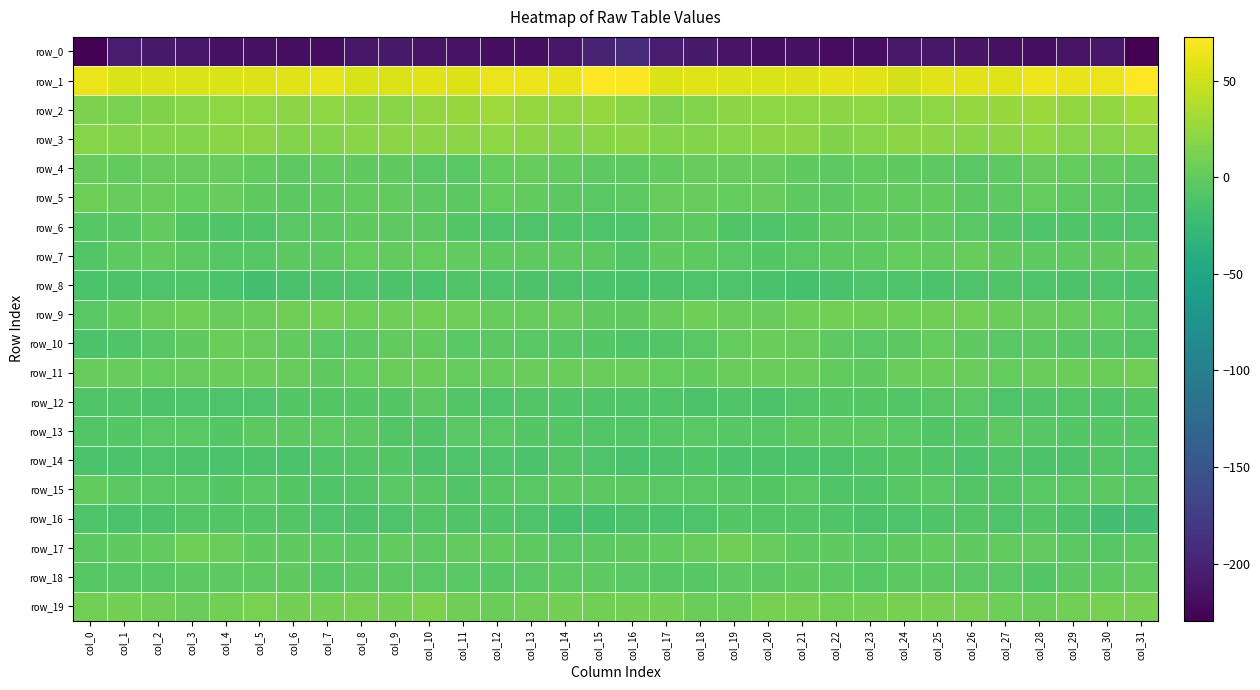

Between col_19 and col_16, which is larger?

col_16